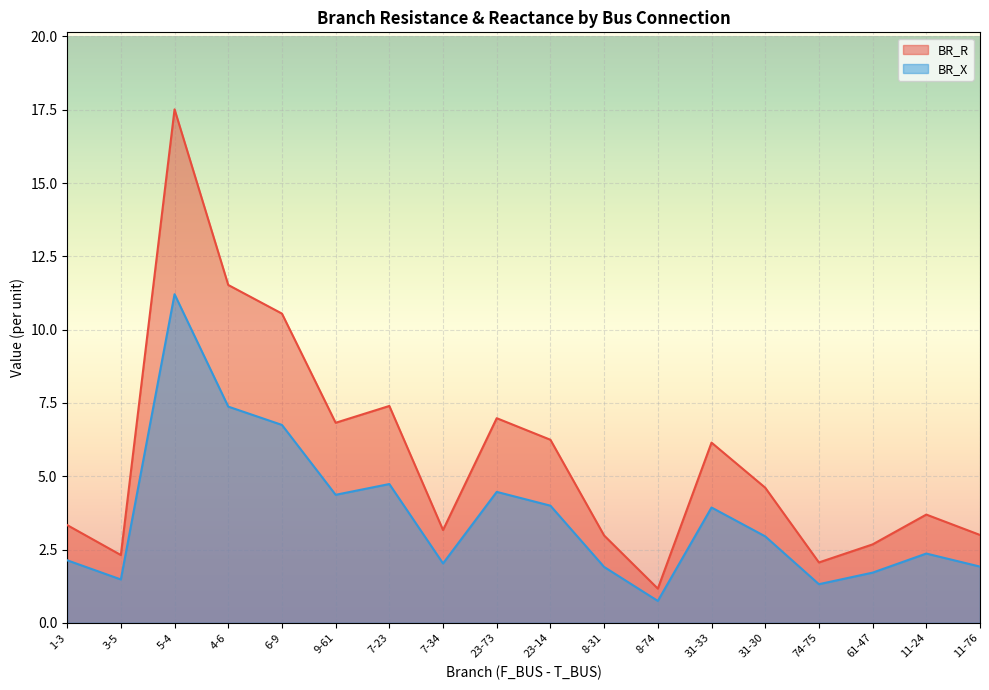

At which label does BR_R first exceed 4?

5-4